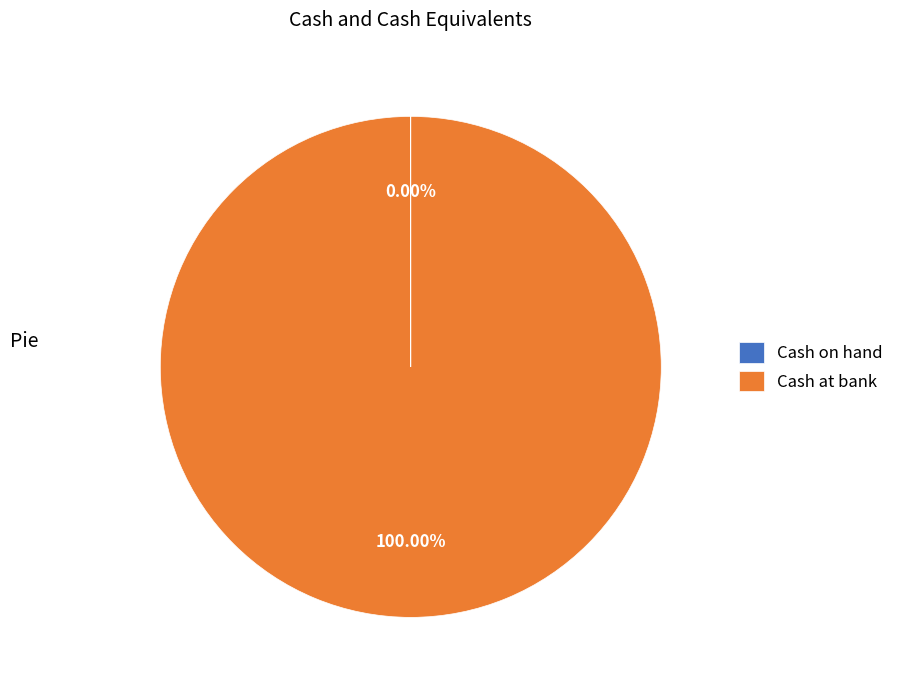

Which slice is the largest?

Cash at bank